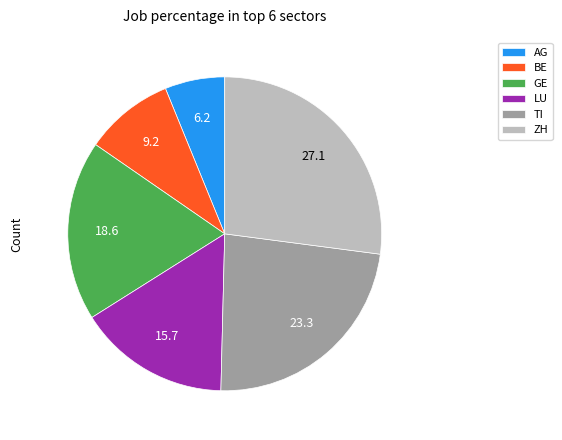

Count the number of slices in the pie.

6